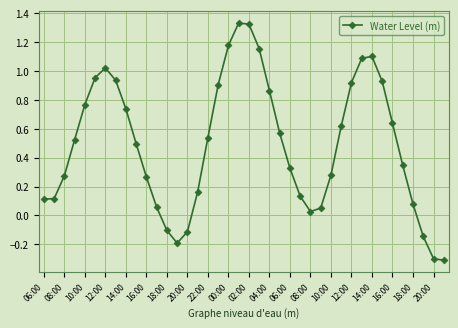

What is the sum of all values?

19.7